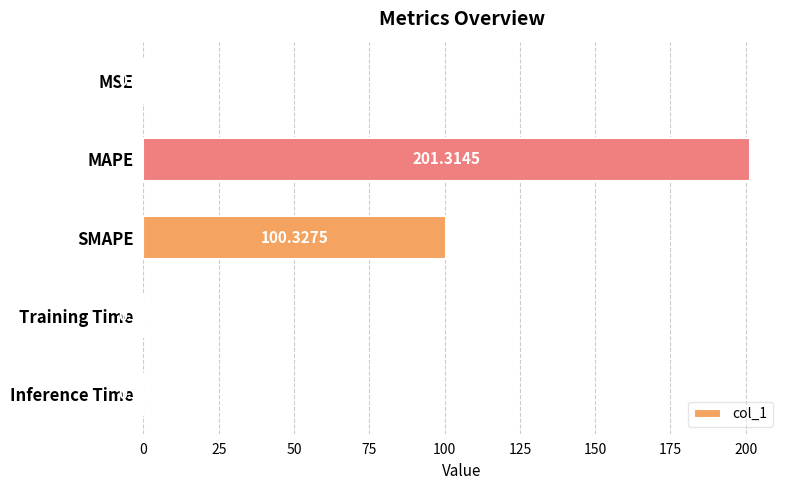

Which category has the highest value across all series?

MAPE